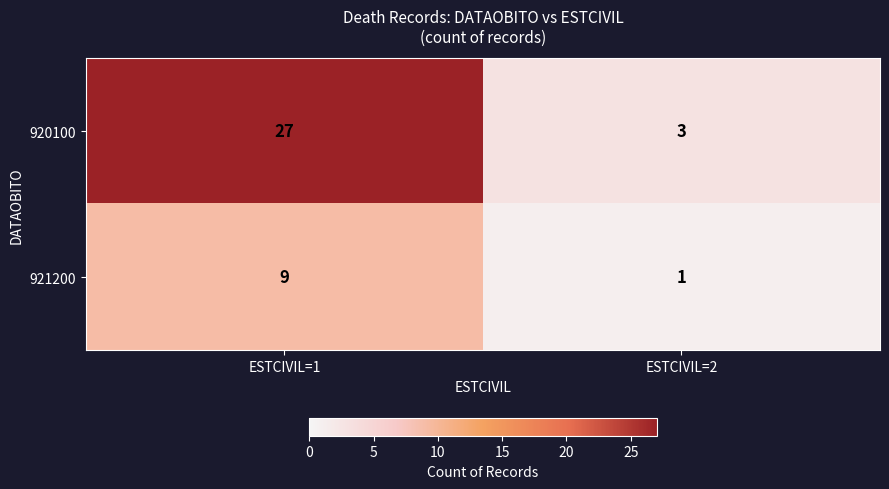

Which series has the largest range (max minus min)?

920100